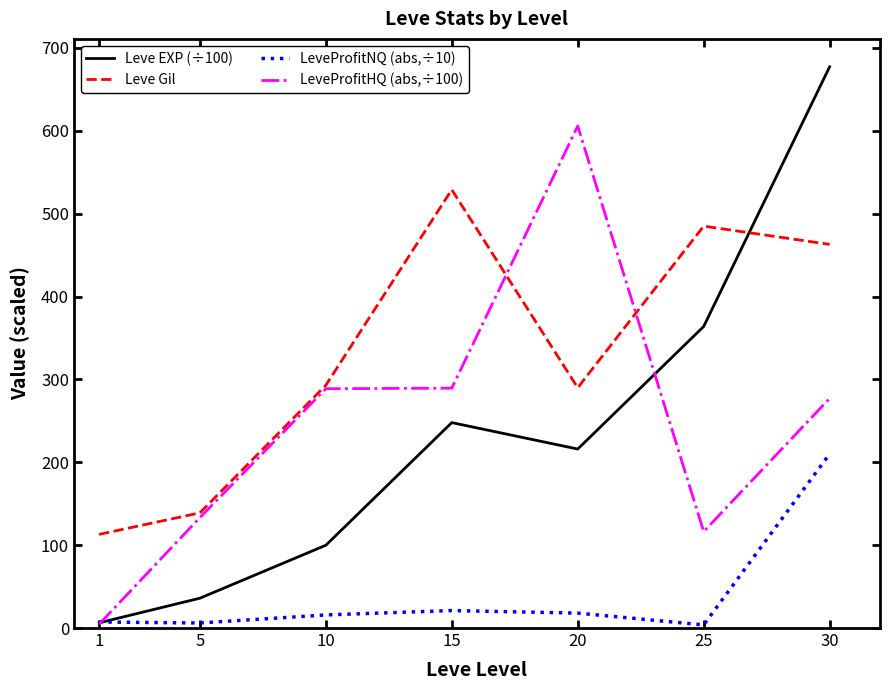

At which label does Leve EXP (÷100) reach its minimum?

1